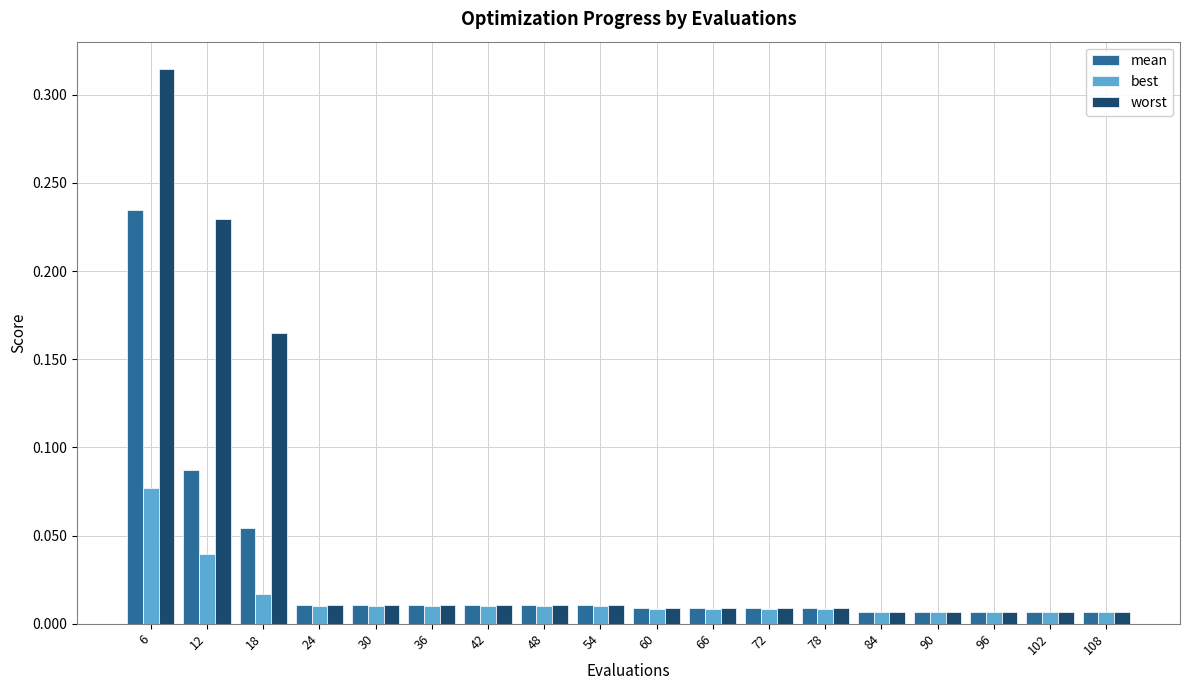

List the series in order of their overall mean, highest first.

worst, mean, best